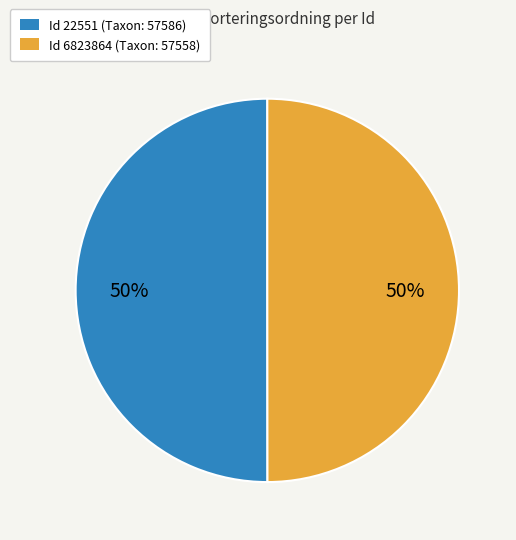

To the nearest percent, what is the average slice percentage?

50%